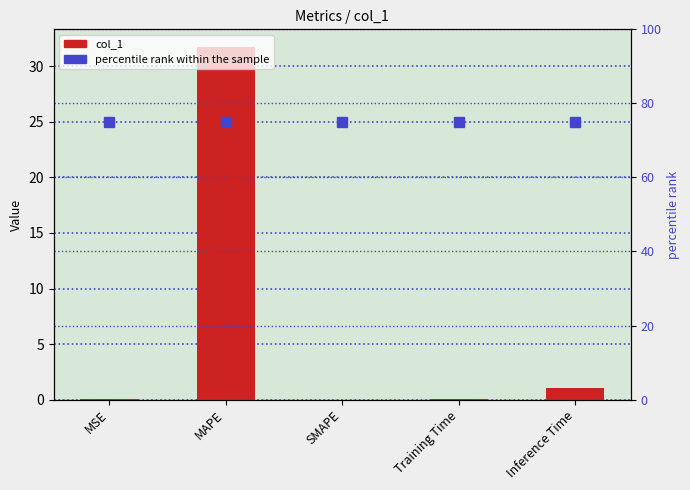

True or false: col_1 has a value of 31.8 at MAPE.

True